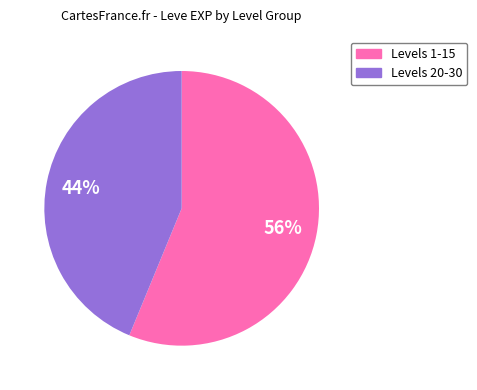

To the nearest percent, what is the difference between the largest and smallest slice percentages?

12%